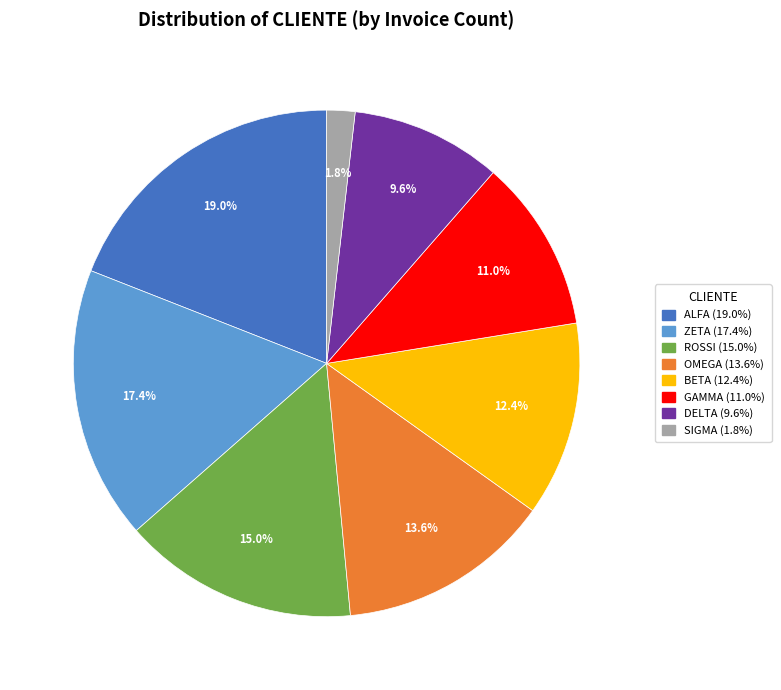

Which slice is the smallest?

SIGMA